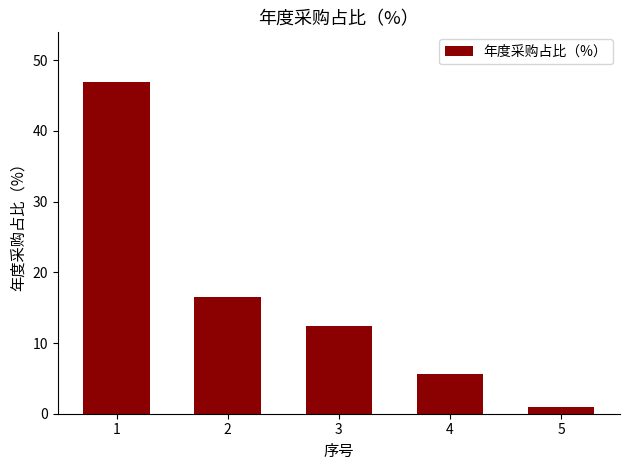

Does the chart contain any negative values?

No